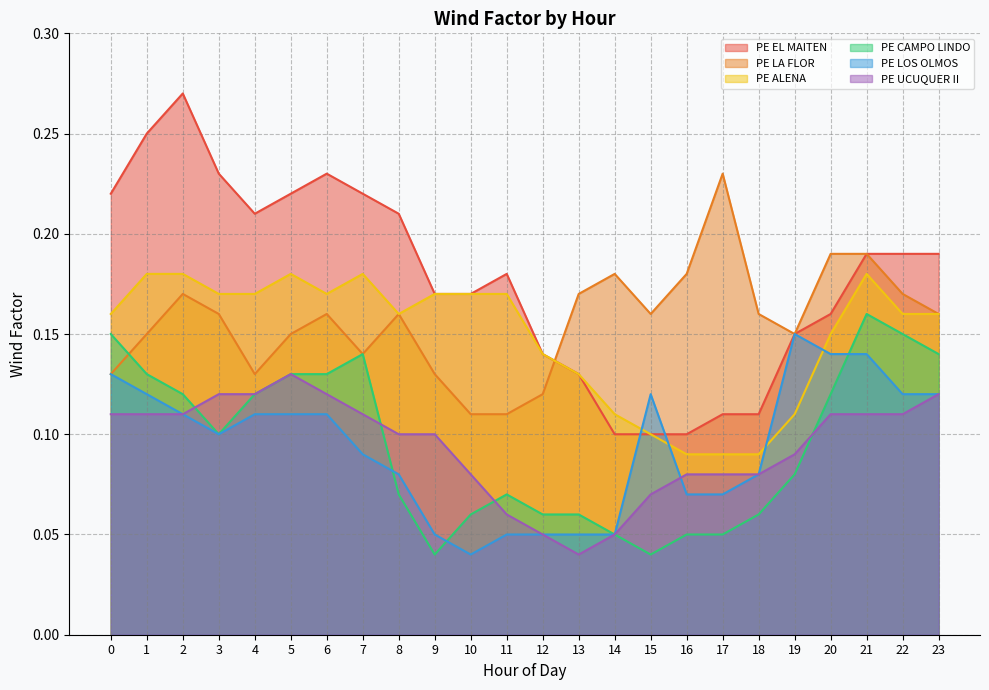

Where is the first local maximum for PE UCUQUER II?

5